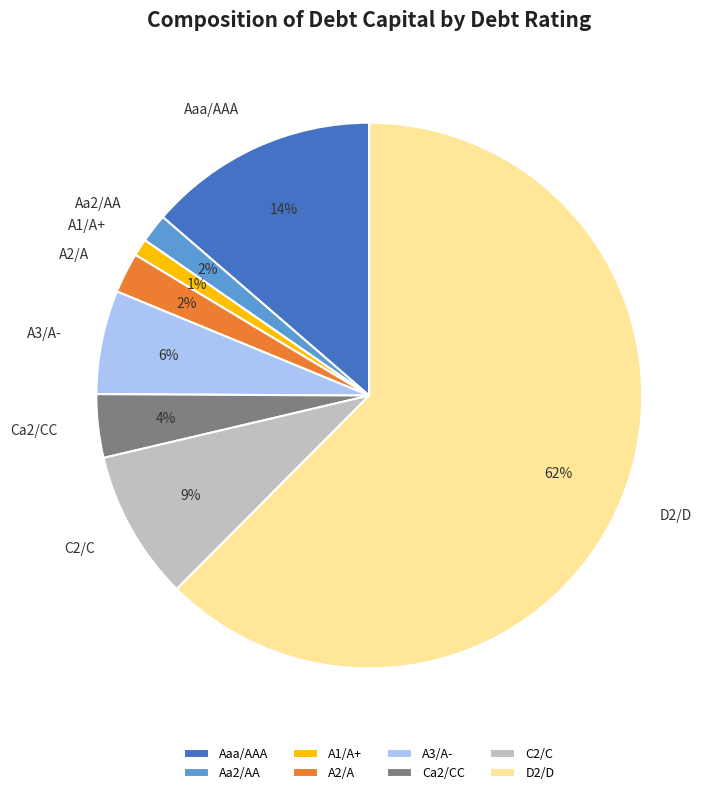

Which slice is the largest?

D2/D